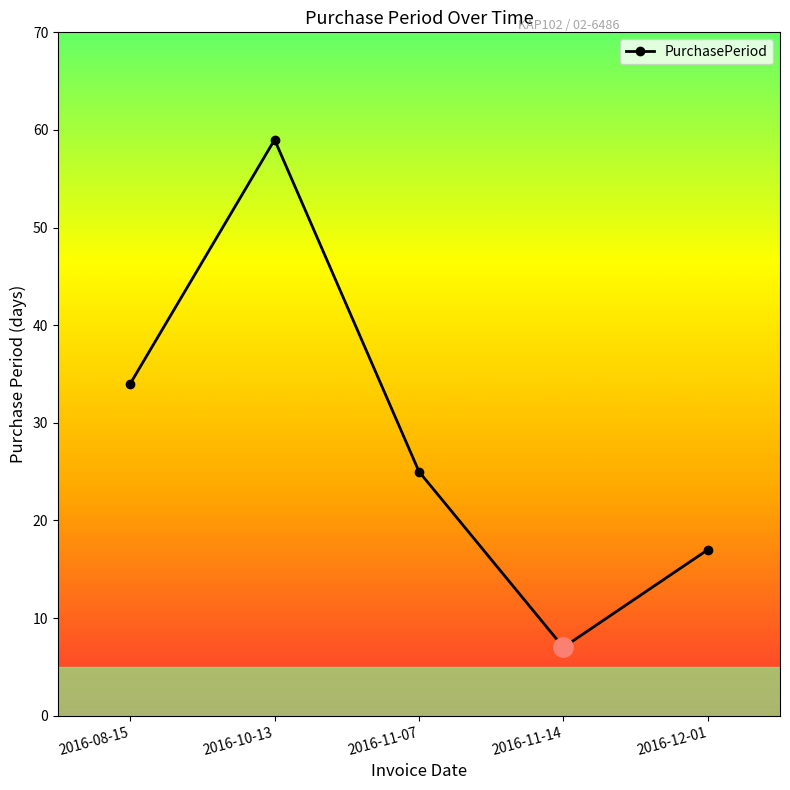

Is this an area chart (filled region under the line)?

No